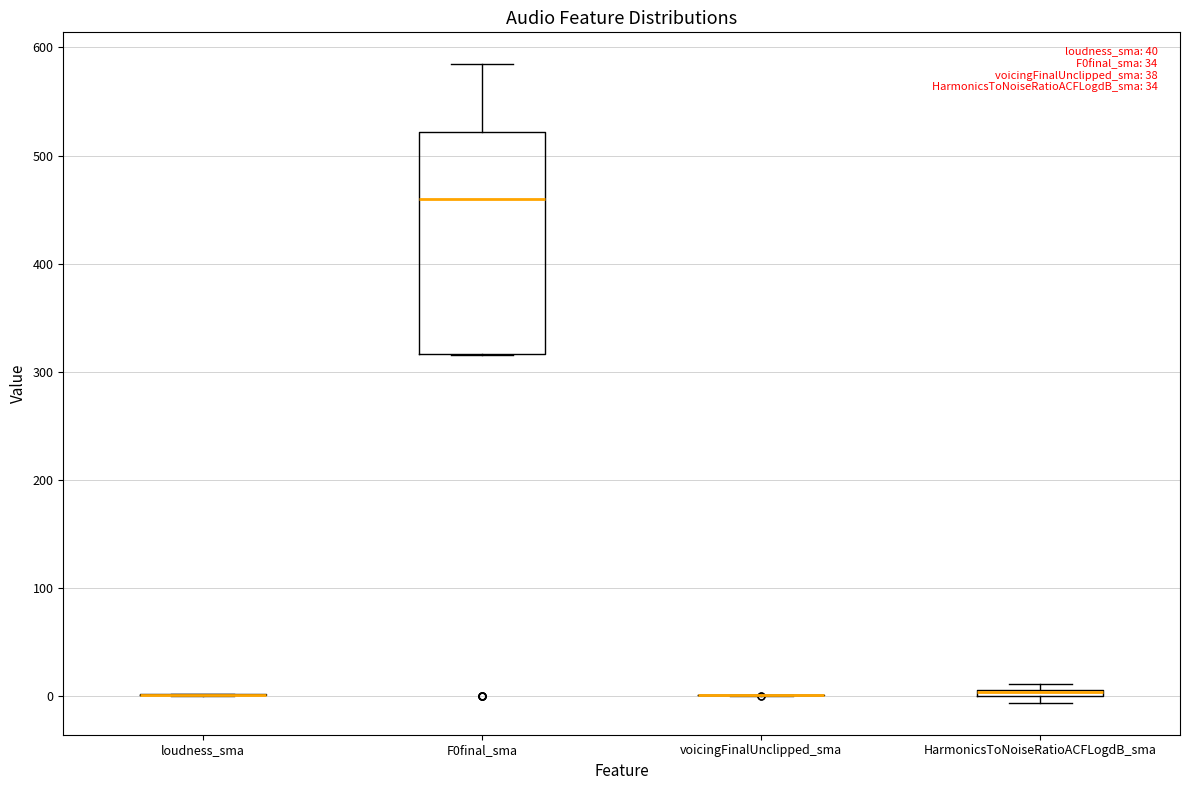

Comparing the boxes themselves (not the whiskers), which one is the tallest?

F0final_sma